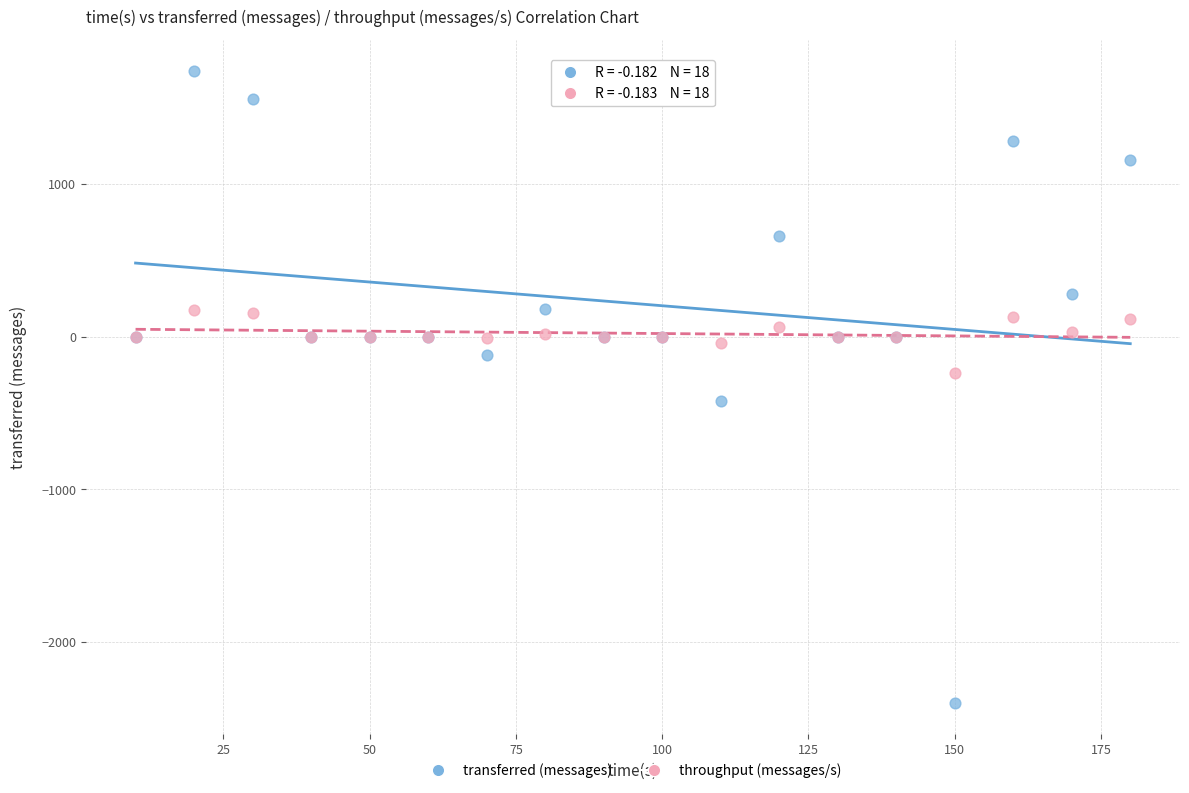

Which series reaches the minimum Y coordinate?

transferred (messages)